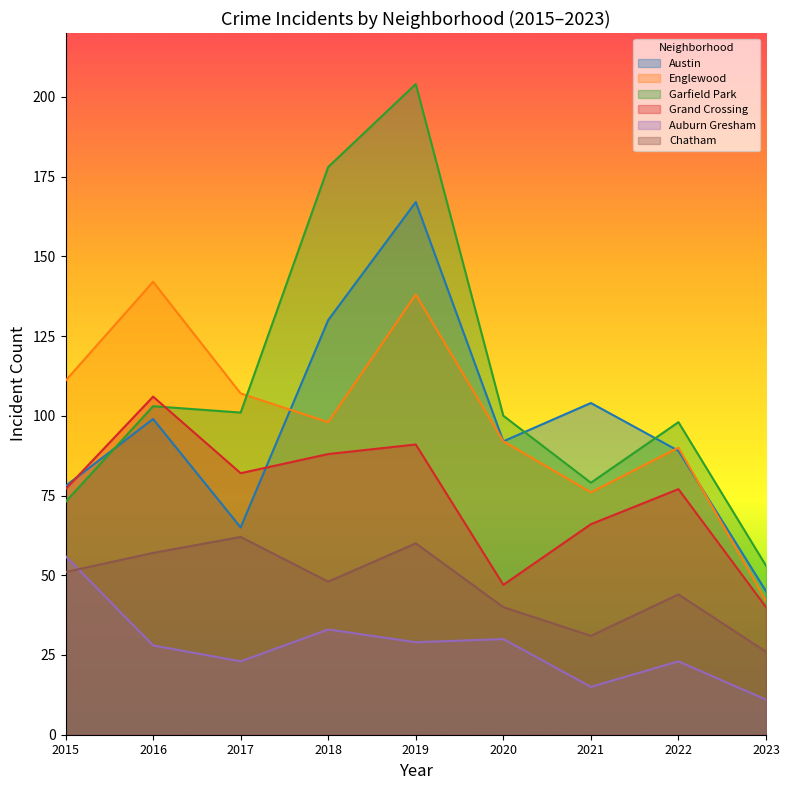

What is the value of the Chatham point at the 3rd from the left?

62